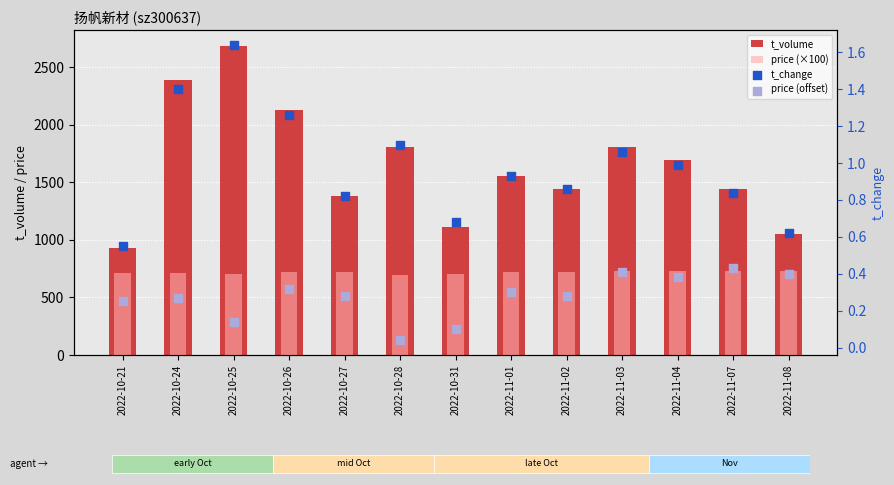

Which series reaches the maximum Y coordinate?

t_volume